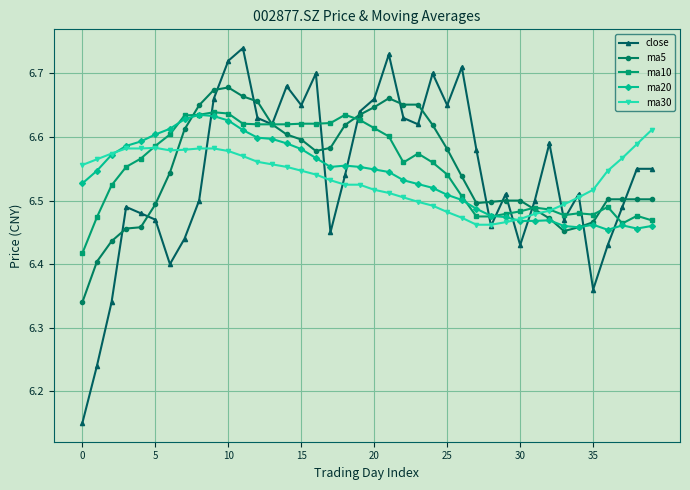

True or false: close has more than 1 interior local peaks.

True